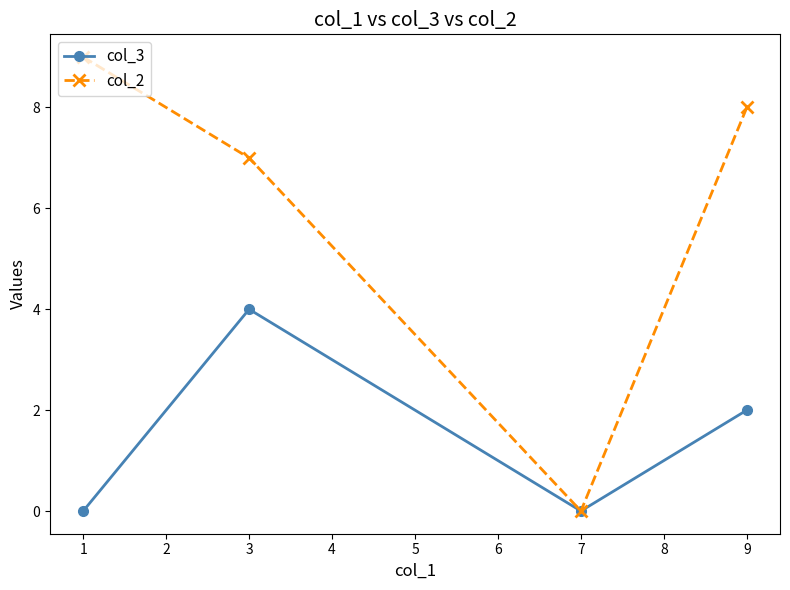

How many lines are shown in the chart?

2